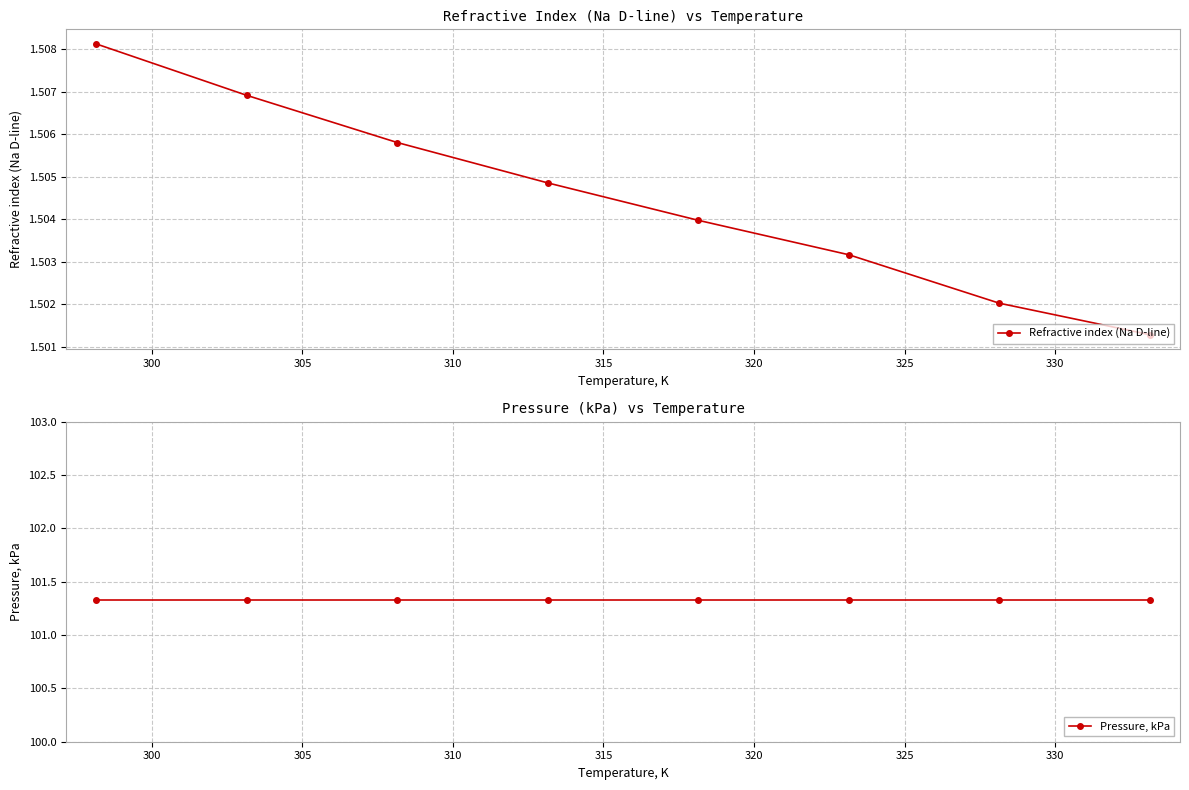

Does the chart have visible grid lines?

Yes